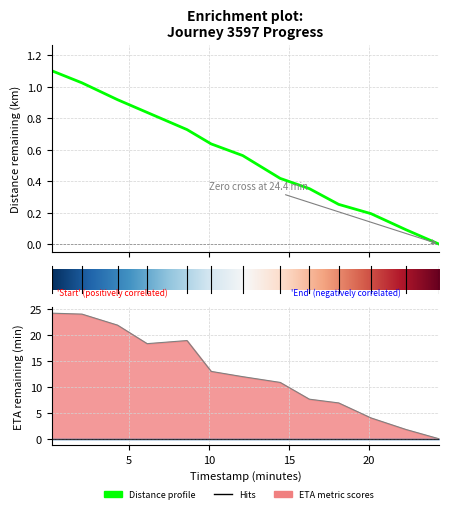

What is the label of the 2nd point from the right?

22.29